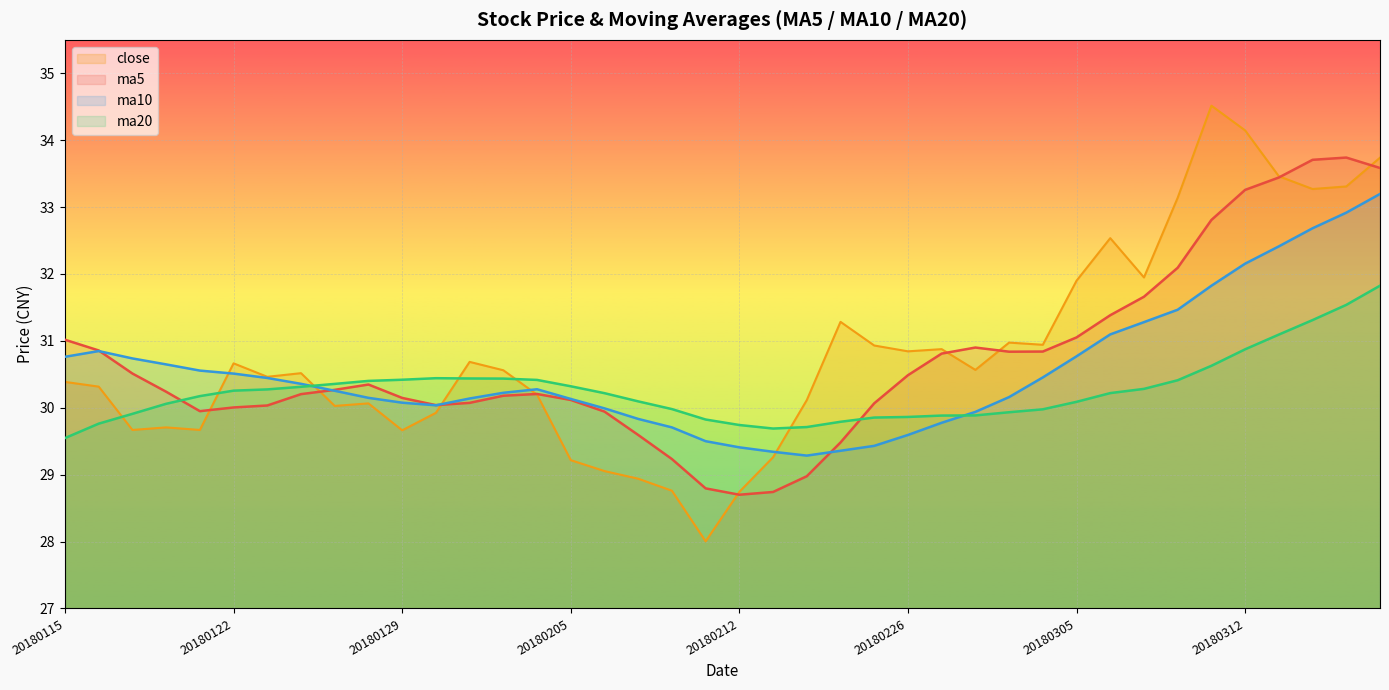

What is the difference between the highest and lowest values at 11?

0.4